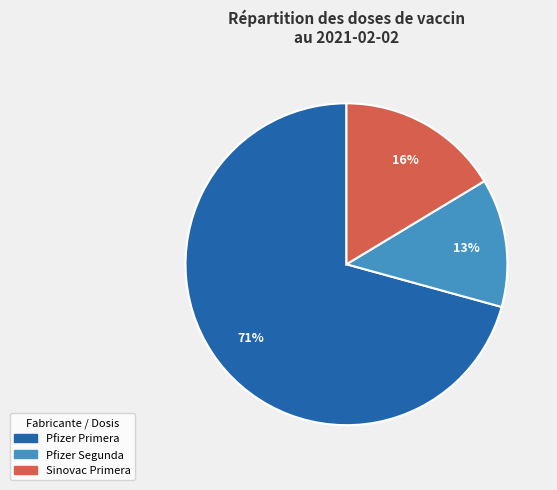

Does any single category account for the majority?

Yes